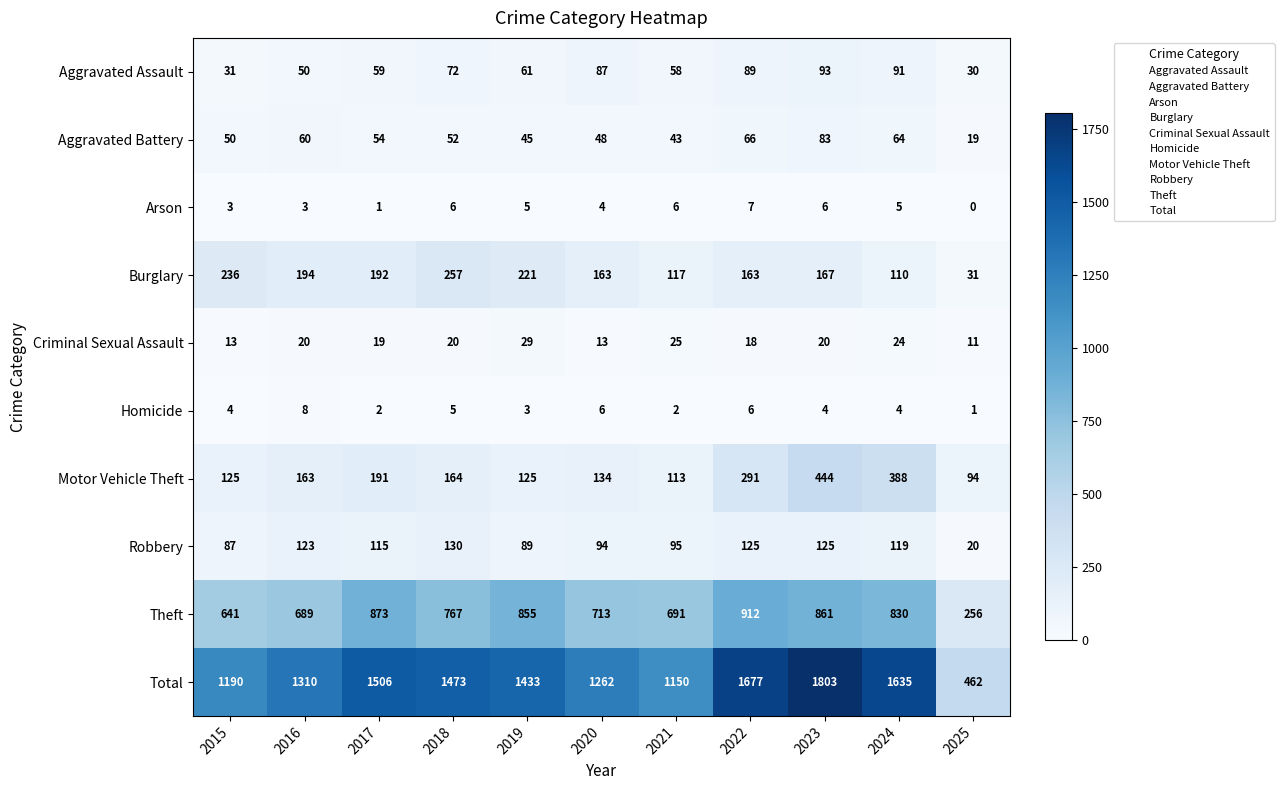

The Aggravated Assault series shows 75 at 2016. True or false?

False